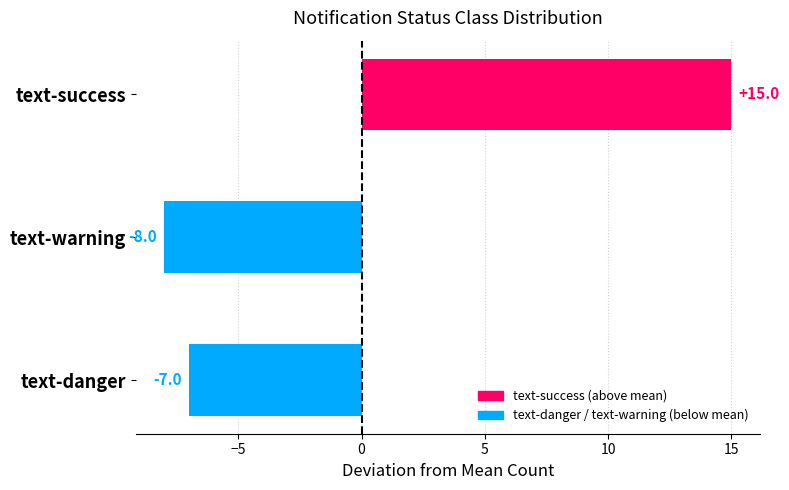

Does the chart contain any negative values?

Yes